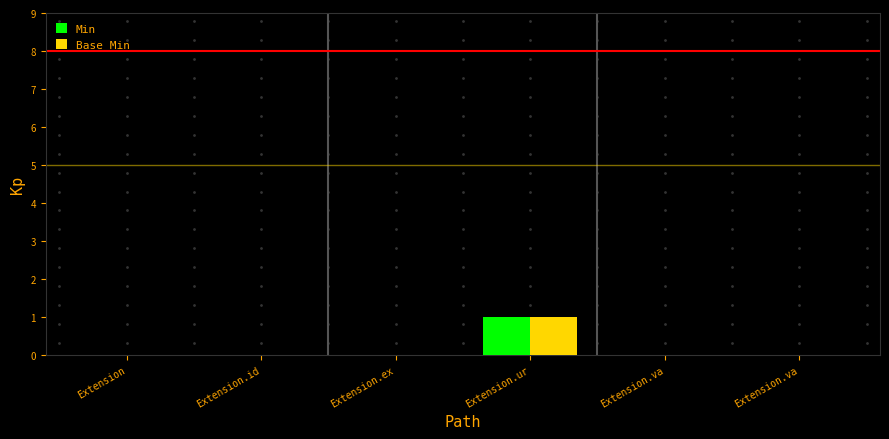

List the series in order of their peak value, highest first.

Min, Base Min